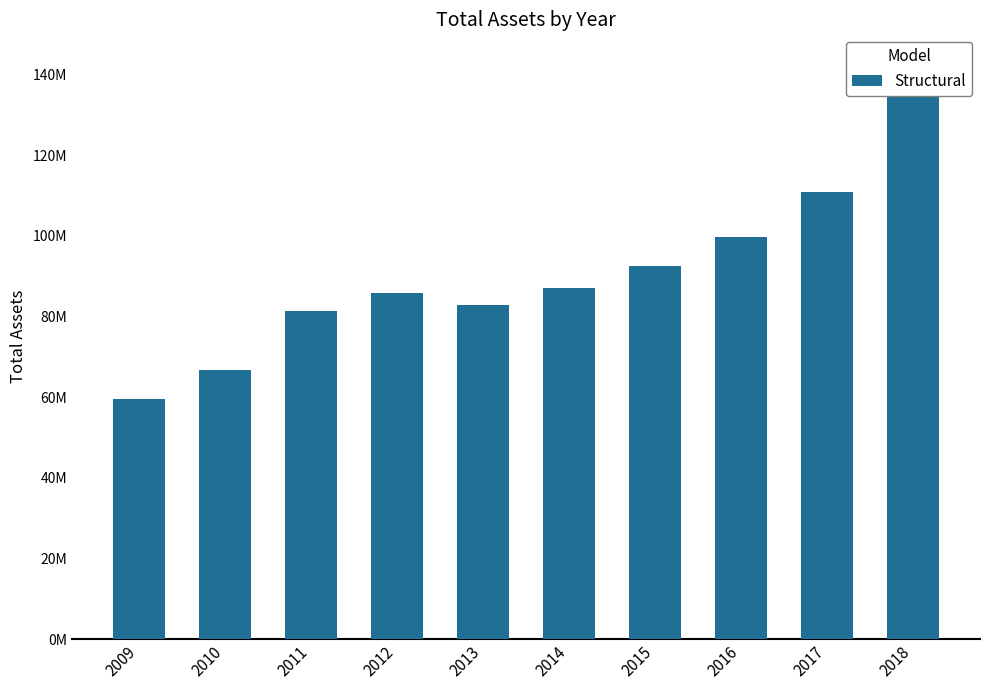

Which label corresponds to the smallest value in the chart?

2009